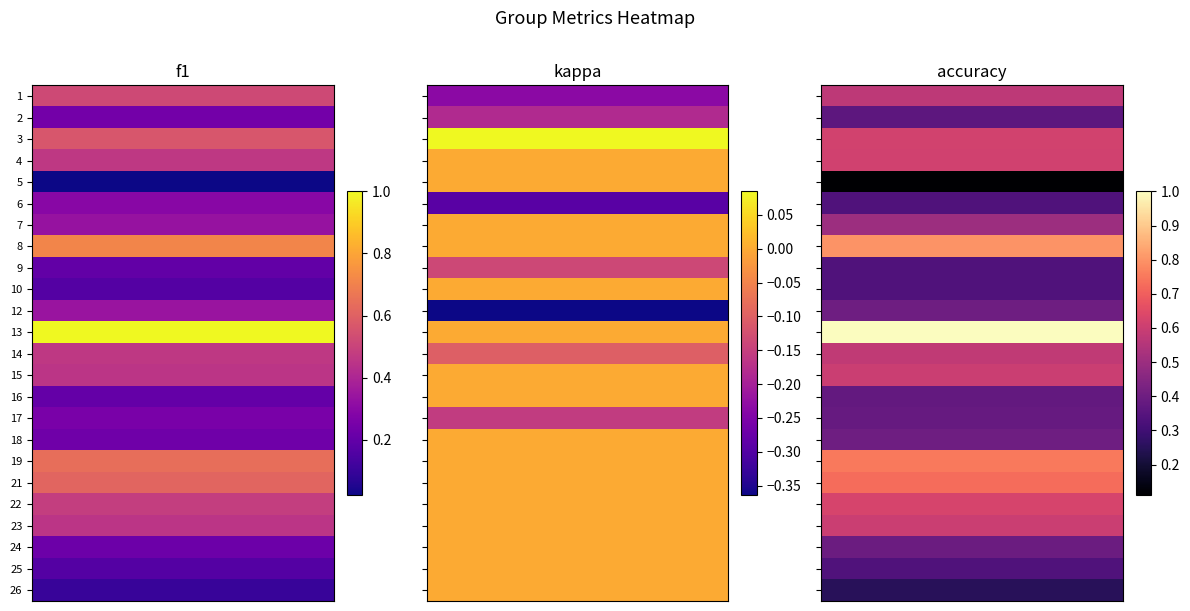

True or false: 3 has a value of 0.2 at 0.

False